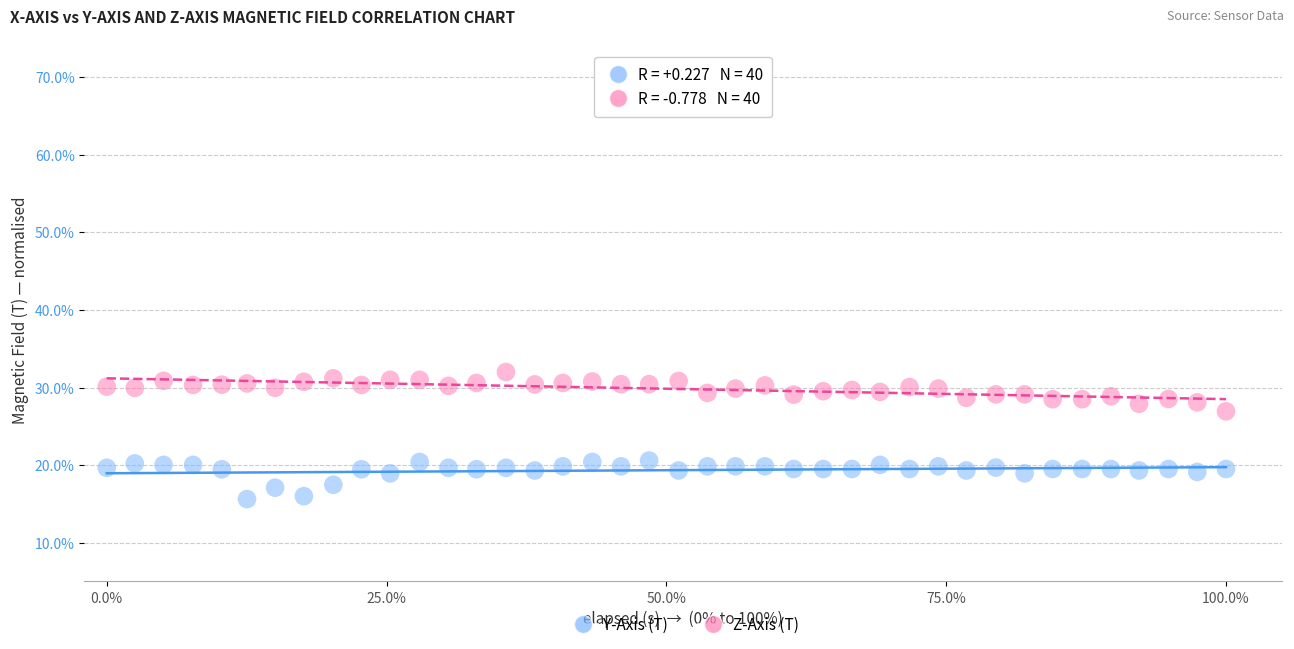

What are all the series names shown in the legend?

Y-Axis (T), Z-Axis (T)